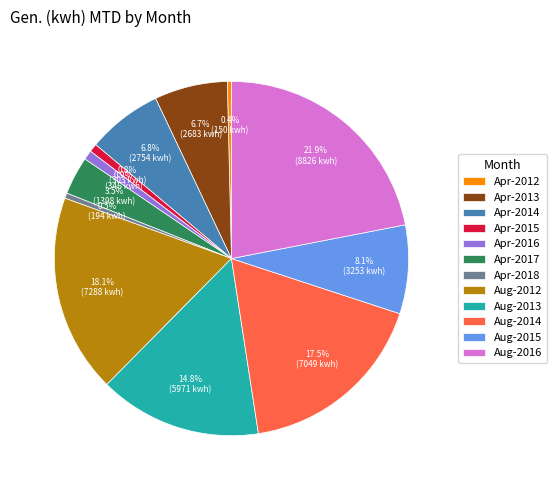

How many segments does this pie chart have?

12